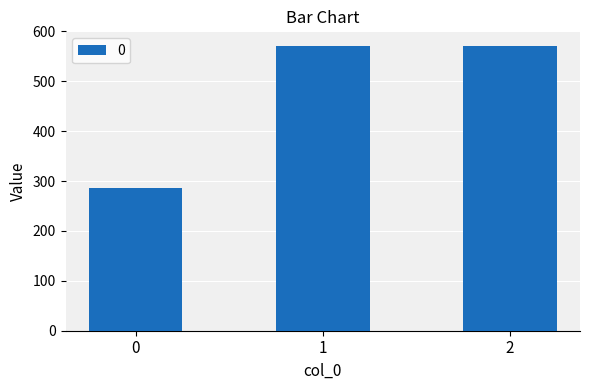

Reading left to right, extract all data points from this chart.

285.7	571.4	571.4